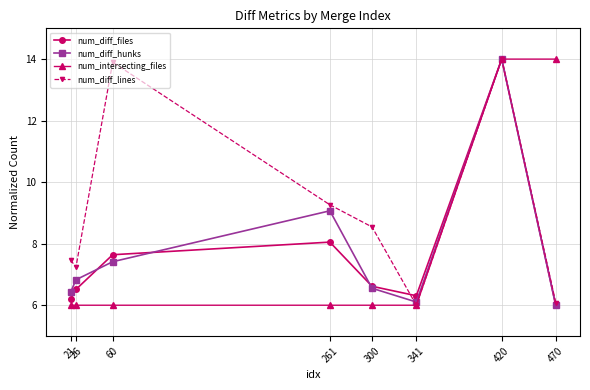

Reading left to right, what are all the values shown in this chart?

num_diff_files: 21=6.2	26=6.5	60=7.6	261=8.1	300=6.6	341=6.3	420=14.0	470=6.0
num_diff_hunks: 21=6.4	26=6.8	60=7.4	261=9.1	300=6.6	341=6.1	420=14.0	470=6.0
num_intersecting_files: 21=6.0	26=6.0	60=6.0	261=6.0	300=6.0	341=6.0	420=14.0	470=14.0
num_diff_lines: 21=7.5	26=7.2	60=13.9	261=9.3	300=8.5	341=6.0	420=14.0	470=6.1